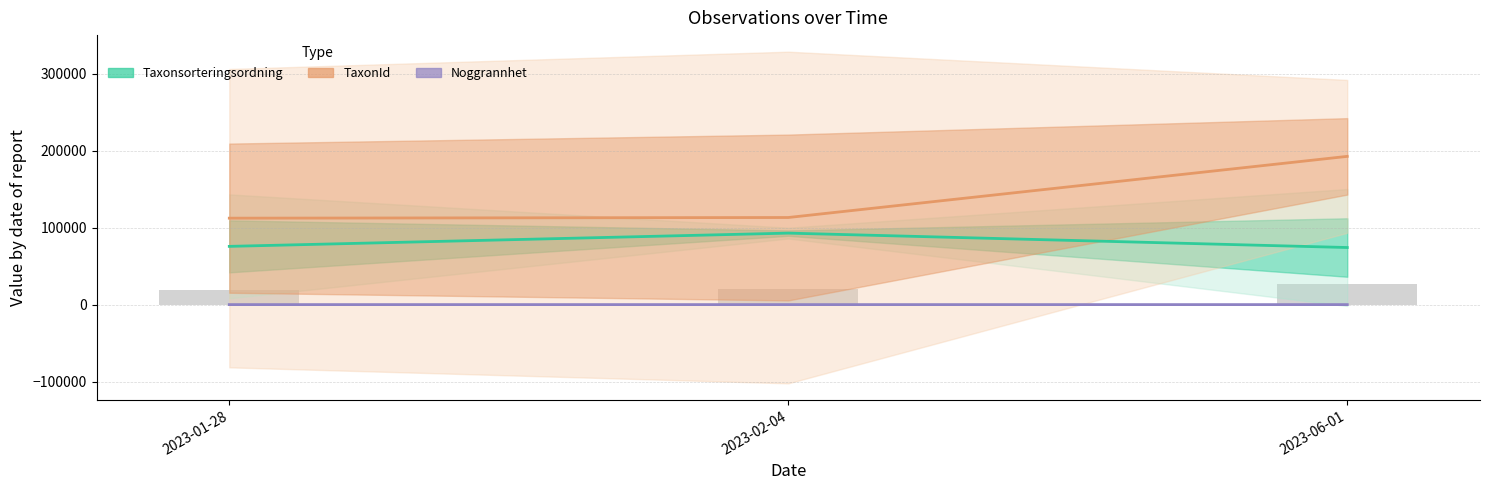

Reading left to right, what are all the values shown in this chart?

Taxonsorteringsordning: 2023-01-28=75637.8	2023-02-04=92845.0	2023-06-01=74141.8
TaxonId: 2023-01-28=112265.2	2023-02-04=113117.0	2023-06-01=192516.2
Noggrannhet: 2023-01-28=13.0	2023-02-04=10.0	2023-06-01=5.0